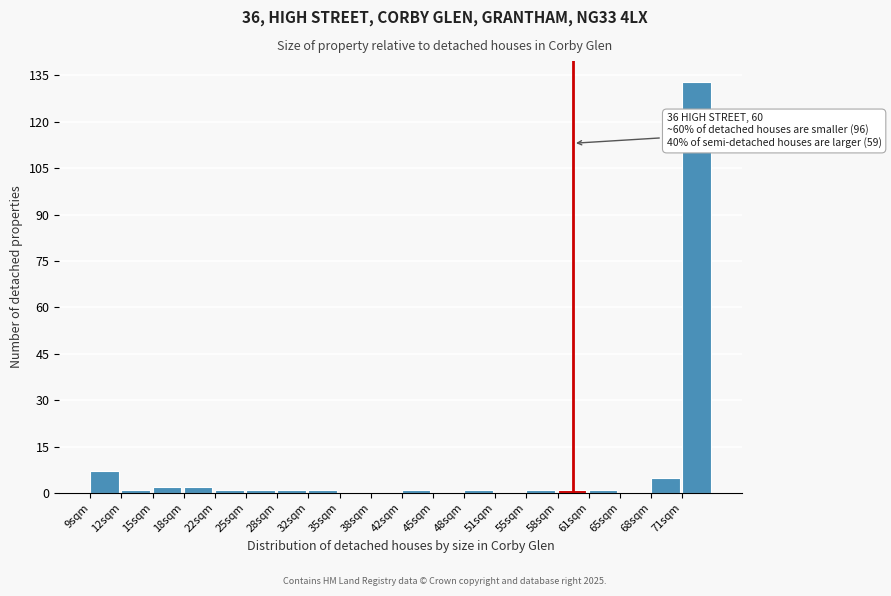

Reading left to right, what are all the values shown in this chart?

9sqm=7	12sqm=1	15sqm=2	18sqm=2	22sqm=1	25sqm=1	28sqm=1	32sqm=1	35sqm=0	38sqm=0	42sqm=1	45sqm=0	48sqm=1	51sqm=0	55sqm=1	58sqm=1	61sqm=1	65sqm=0	68sqm=5	71sqm=133